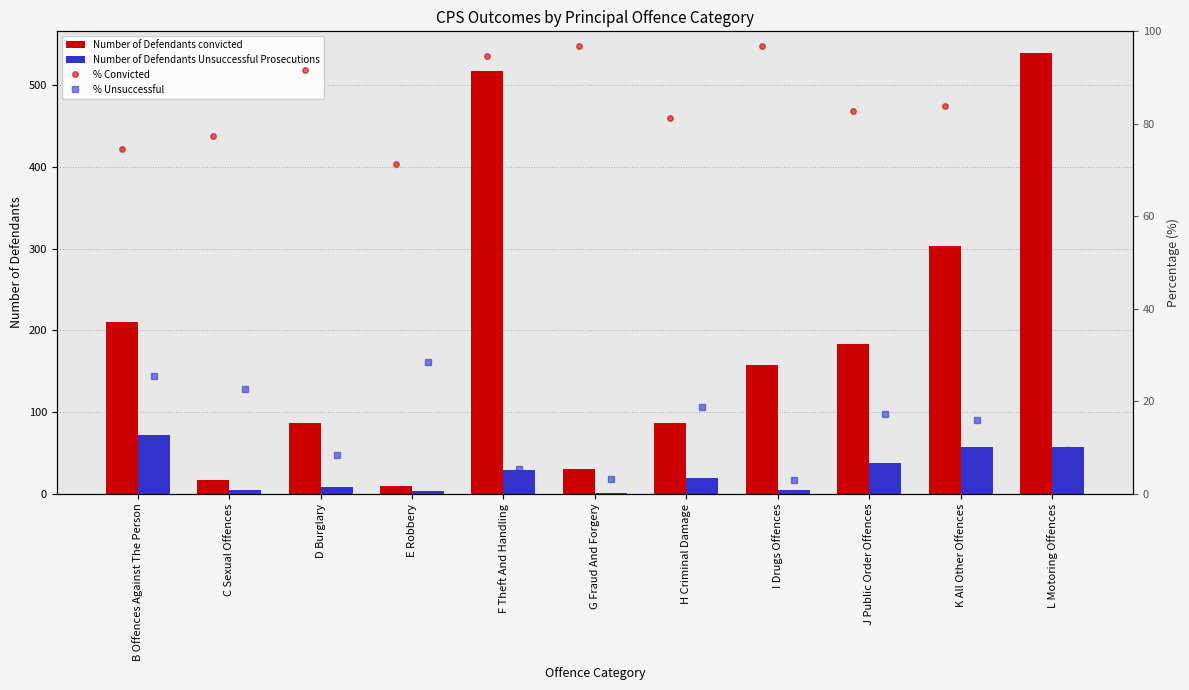

Is it true that Number of Defendants Unsuccessful Prosecutions equals 5.0 at C Sexual Offences?

True